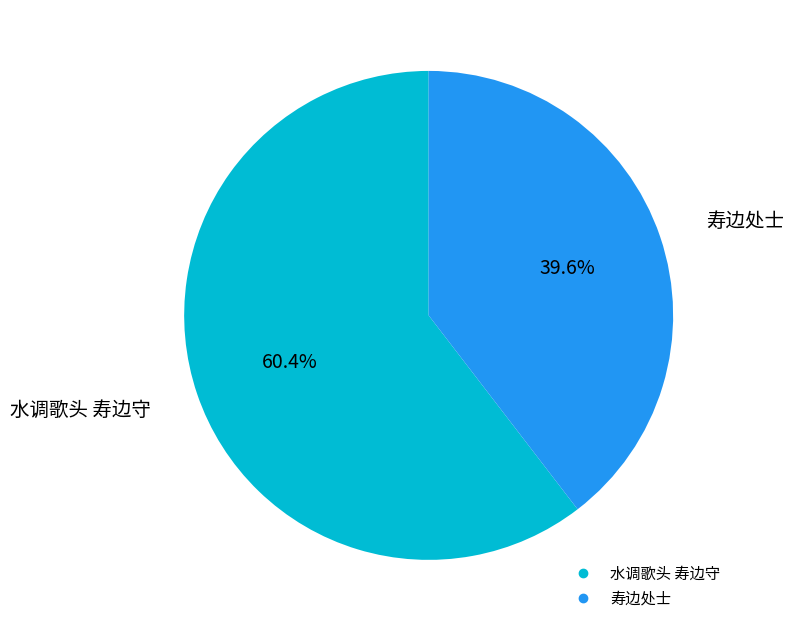

How many segments does this pie chart have?

2